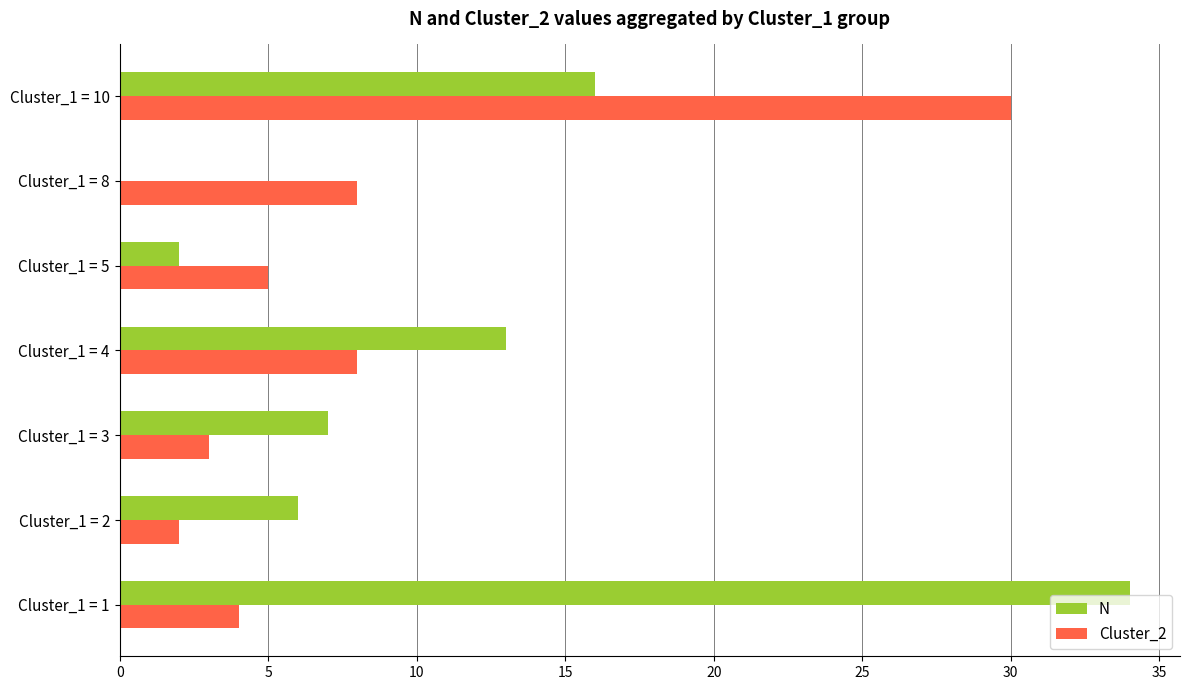

What is the sum of all N values?

78